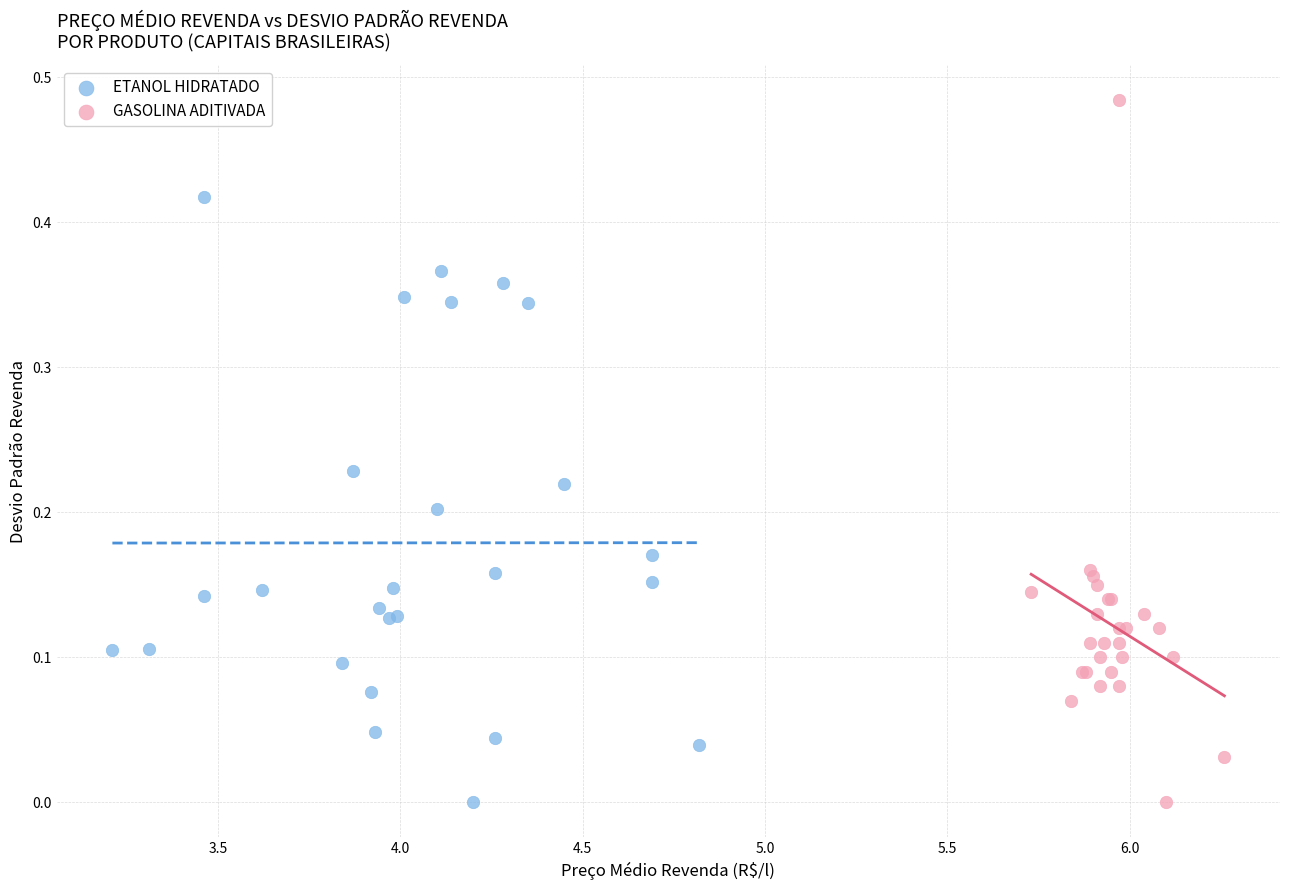

Which series has the largest Y range (max minus min)?

GASOLINA ADITIVADA